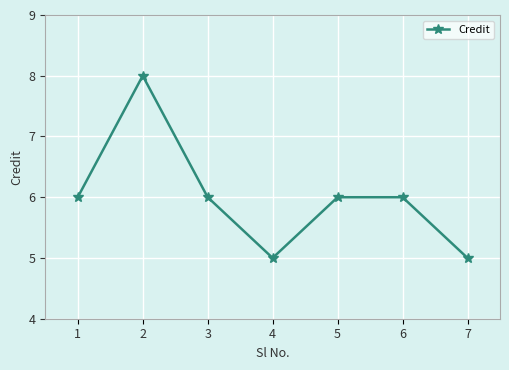

What is the smallest value displayed?

5